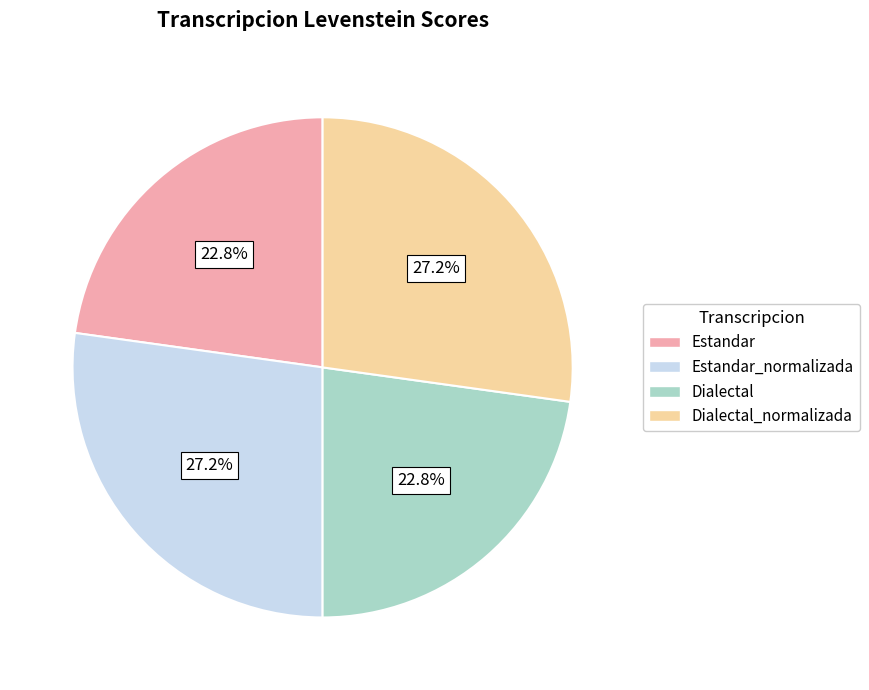

Is there any slice that represents more than half of the pie?

No